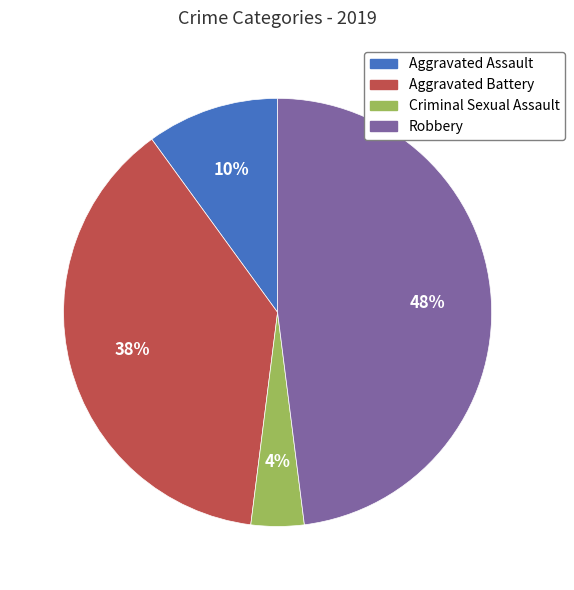

Rank the categories by value from lowest to highest.

Criminal Sexual Assault, Aggravated Assault, Aggravated Battery, Robbery